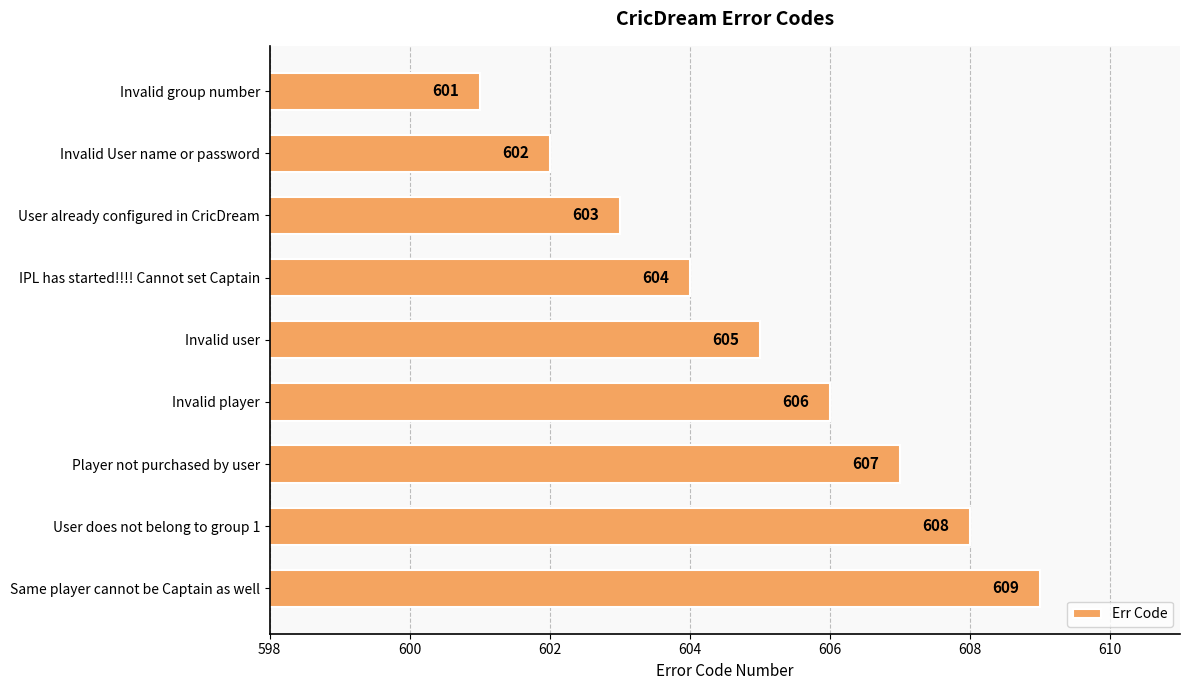

Which has a higher value, User already configured in CricDream or Player not purchased by user?

Player not purchased by user